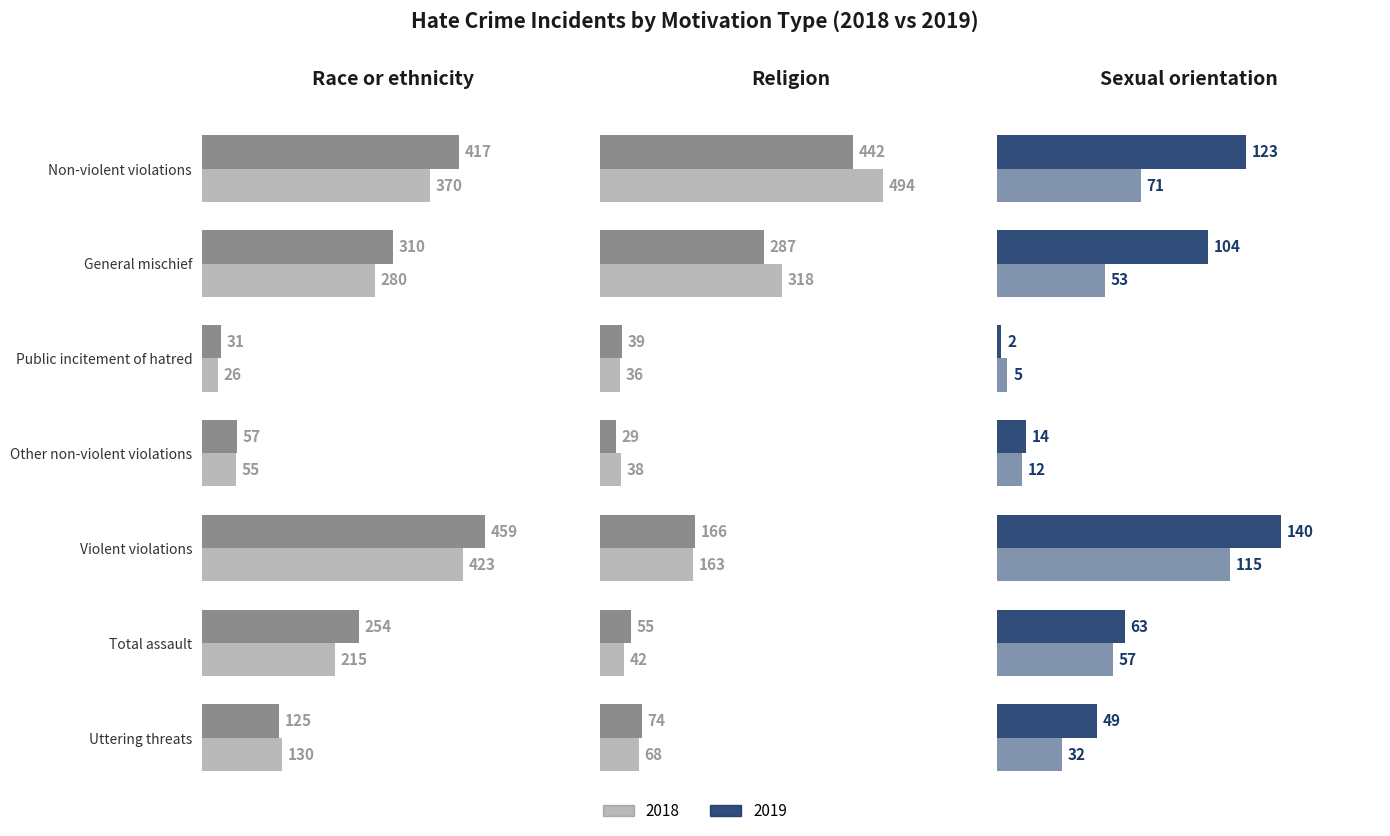

What position from the left is Total assault?

6